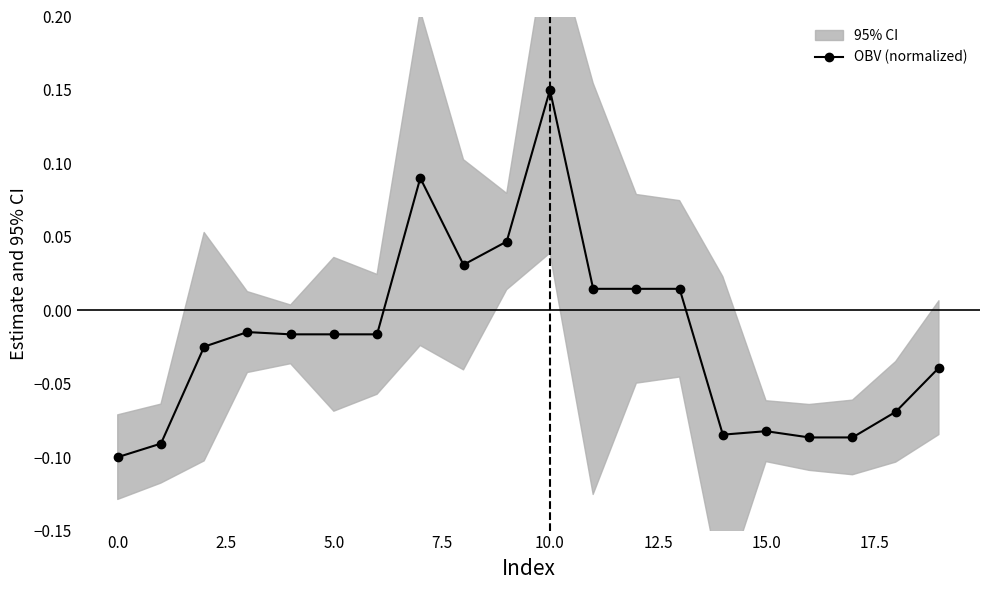

True or false: OBV (normalized) has more than 0 interior local peaks.

True